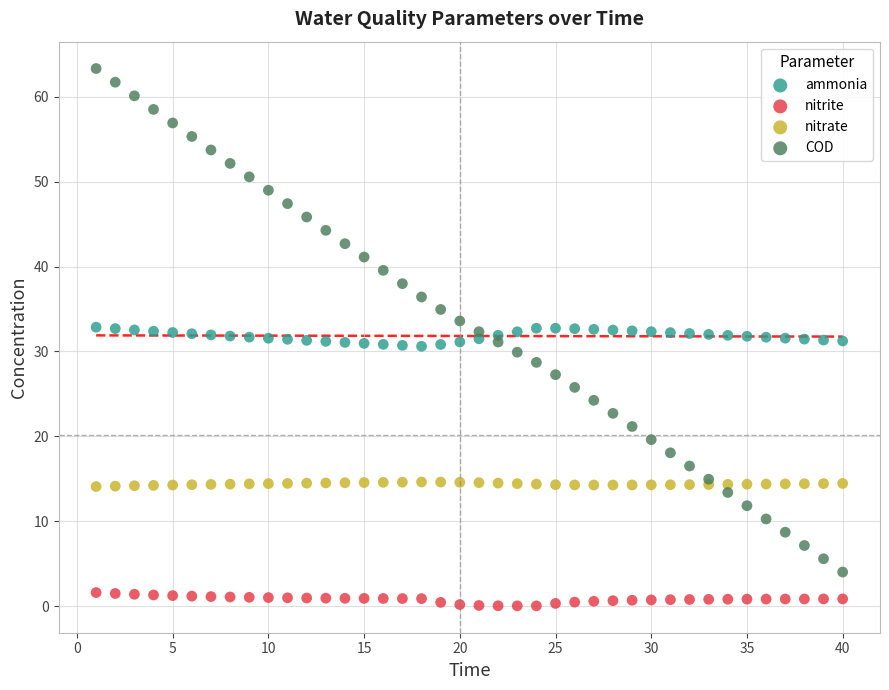

Which series reaches the minimum Y coordinate?

nitrite